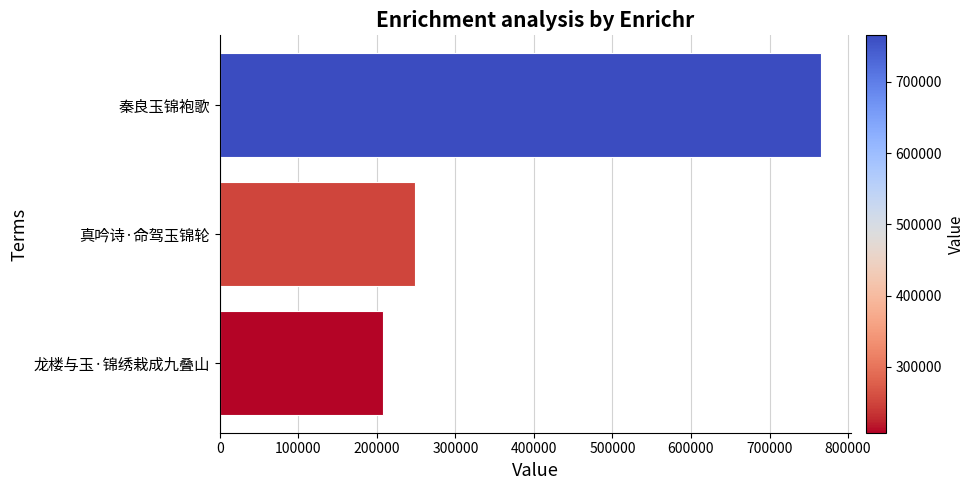

Rank the categories by value from highest to lowest.

秦良玉锦袍歌, 真吟诗·命驾玉锦轮, 龙楼与玉·锦绣栽成九叠山